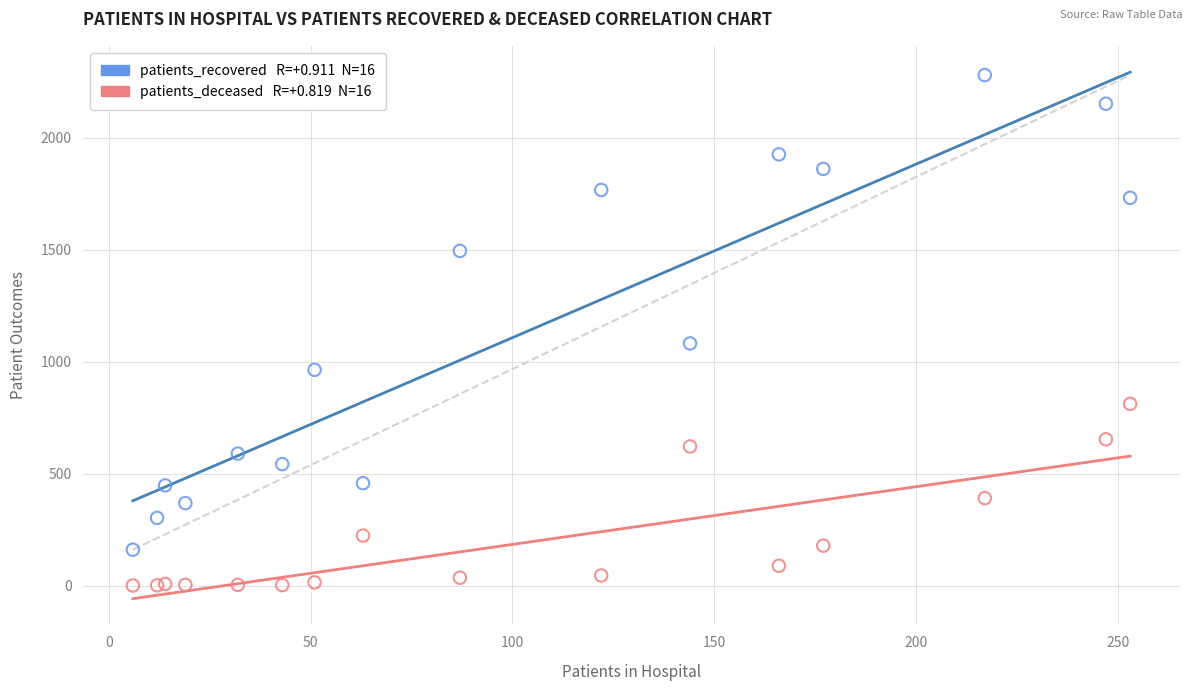

Across all series, what Y value is closest to 1139?

1081